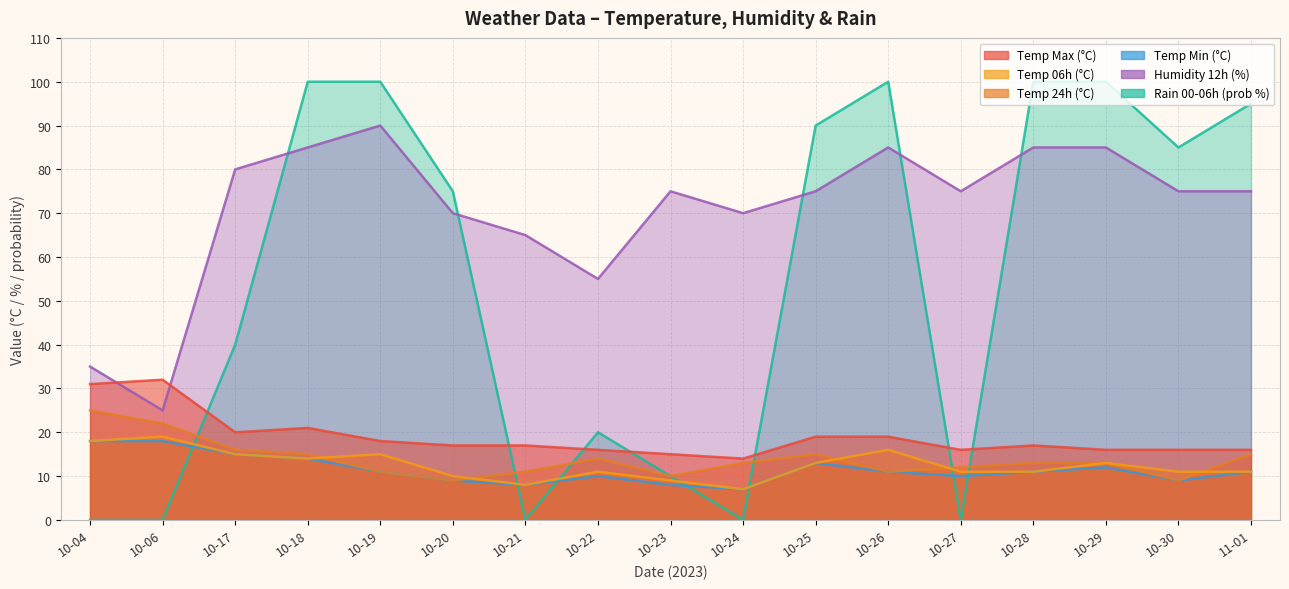

What are all the series names shown in the legend?

temp_max, temp_6, temp_24, temp_min, hum_12, rain_00-06